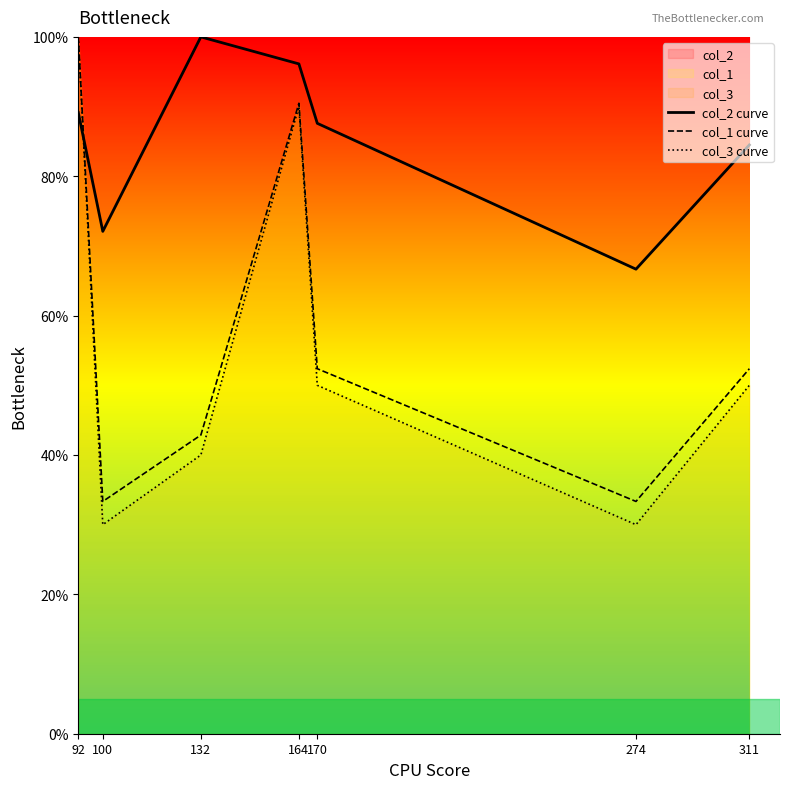

At how many categories does at least one series exceed 94?

3